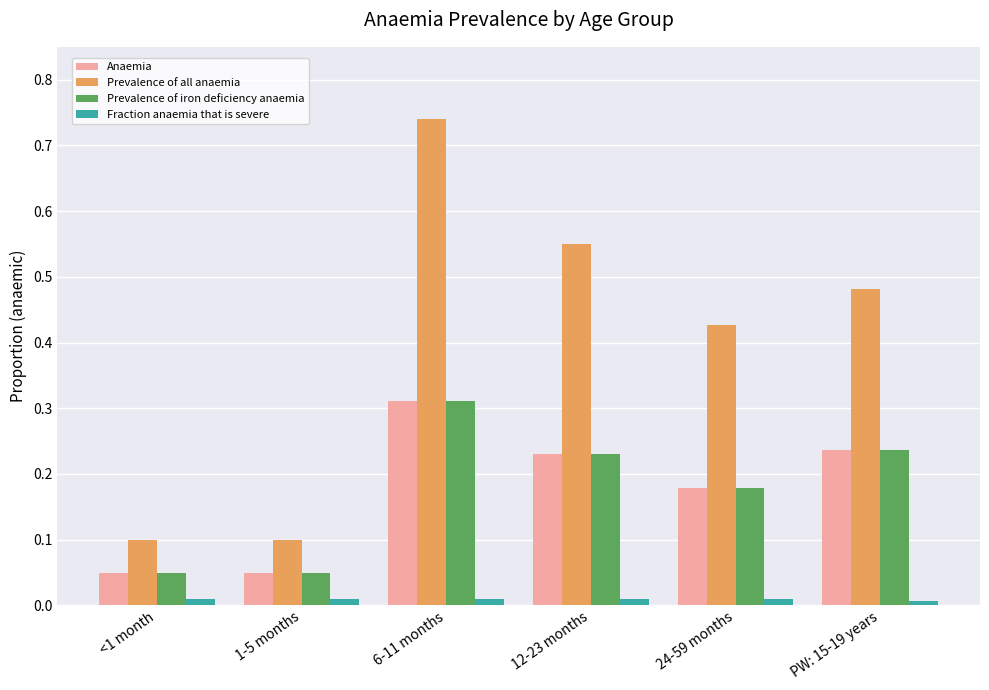

Which series has the largest total across all categories?

Prevalence of all anaemia